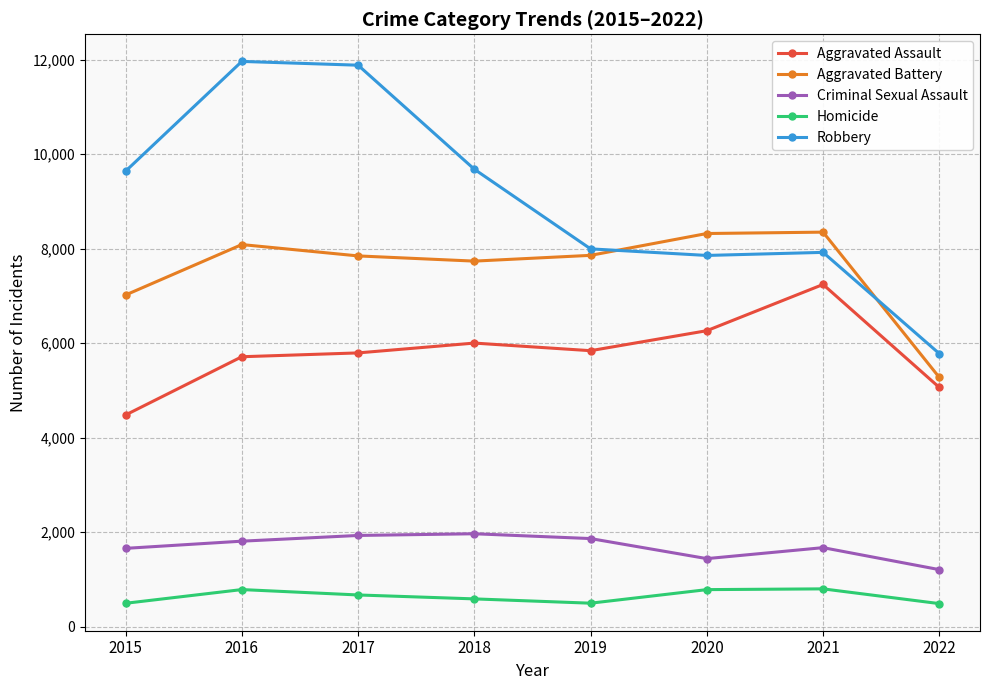

True or false: Homicide and Robbery intersect in this chart.

False